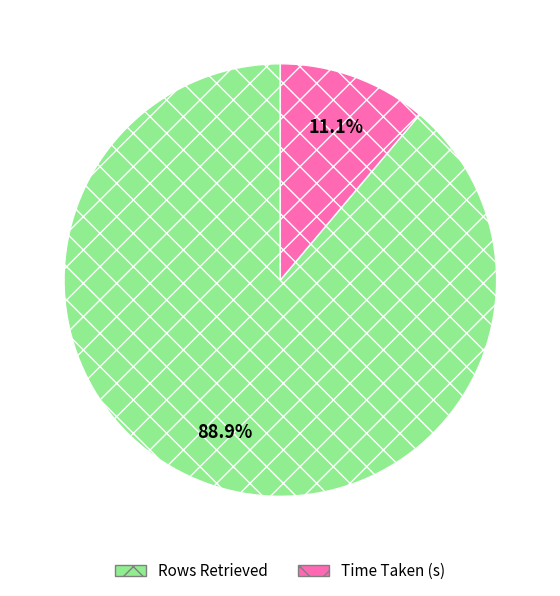

To the nearest percent, what is the difference between the largest and smallest slice percentages?

78%